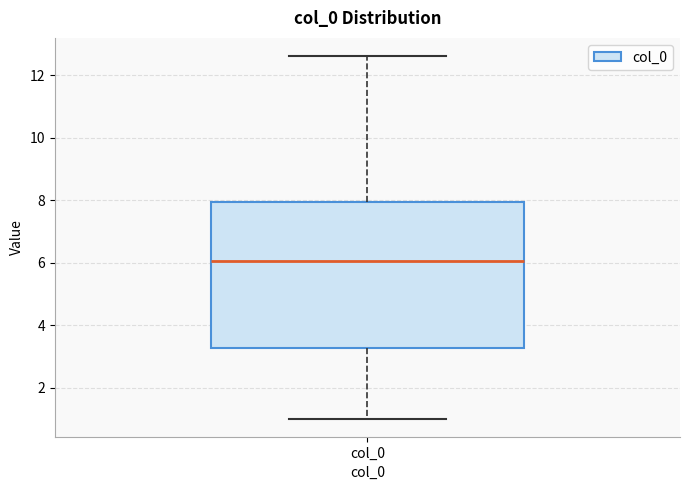

Transcribe this box plot: give where the median line is, the range the box spans, and where the two whiskers end, as read against the y-axis. The values are not printed on the chart, so give them approximately, as read against the axis.

median 6.0, box 3.2 to 8.0, whiskers 1.0 to 12.6